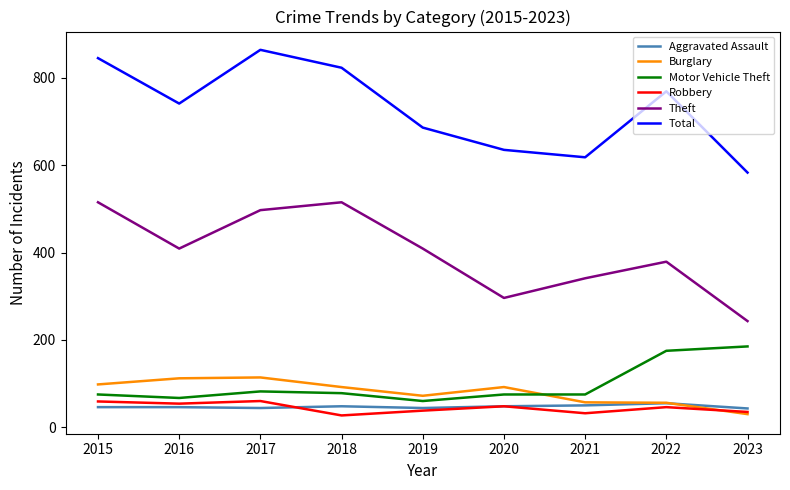

What are all the series names shown in the legend?

Aggravated Assault, Burglary, Motor Vehicle Theft, Robbery, Theft, Total